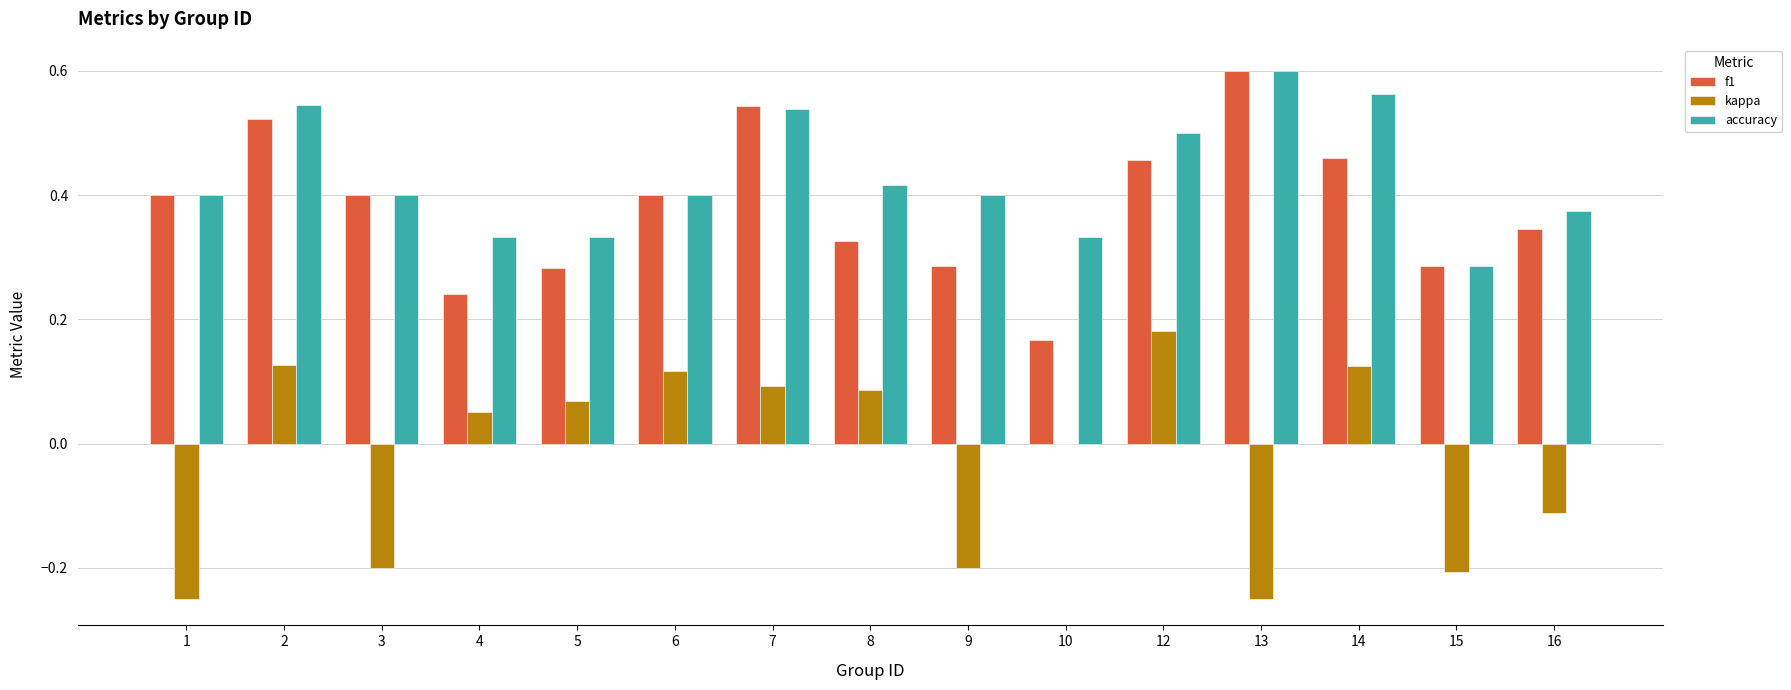

Is it true that kappa equals 0.1 at 5?

True